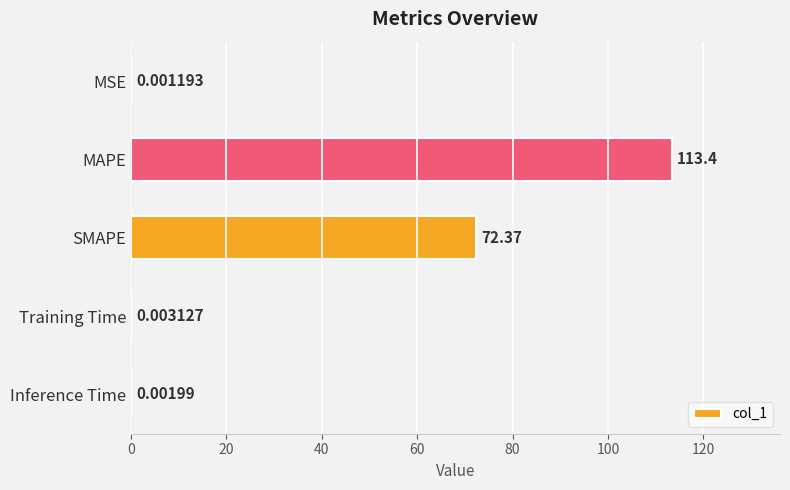

Between MSE and MAPE, which is larger?

MAPE